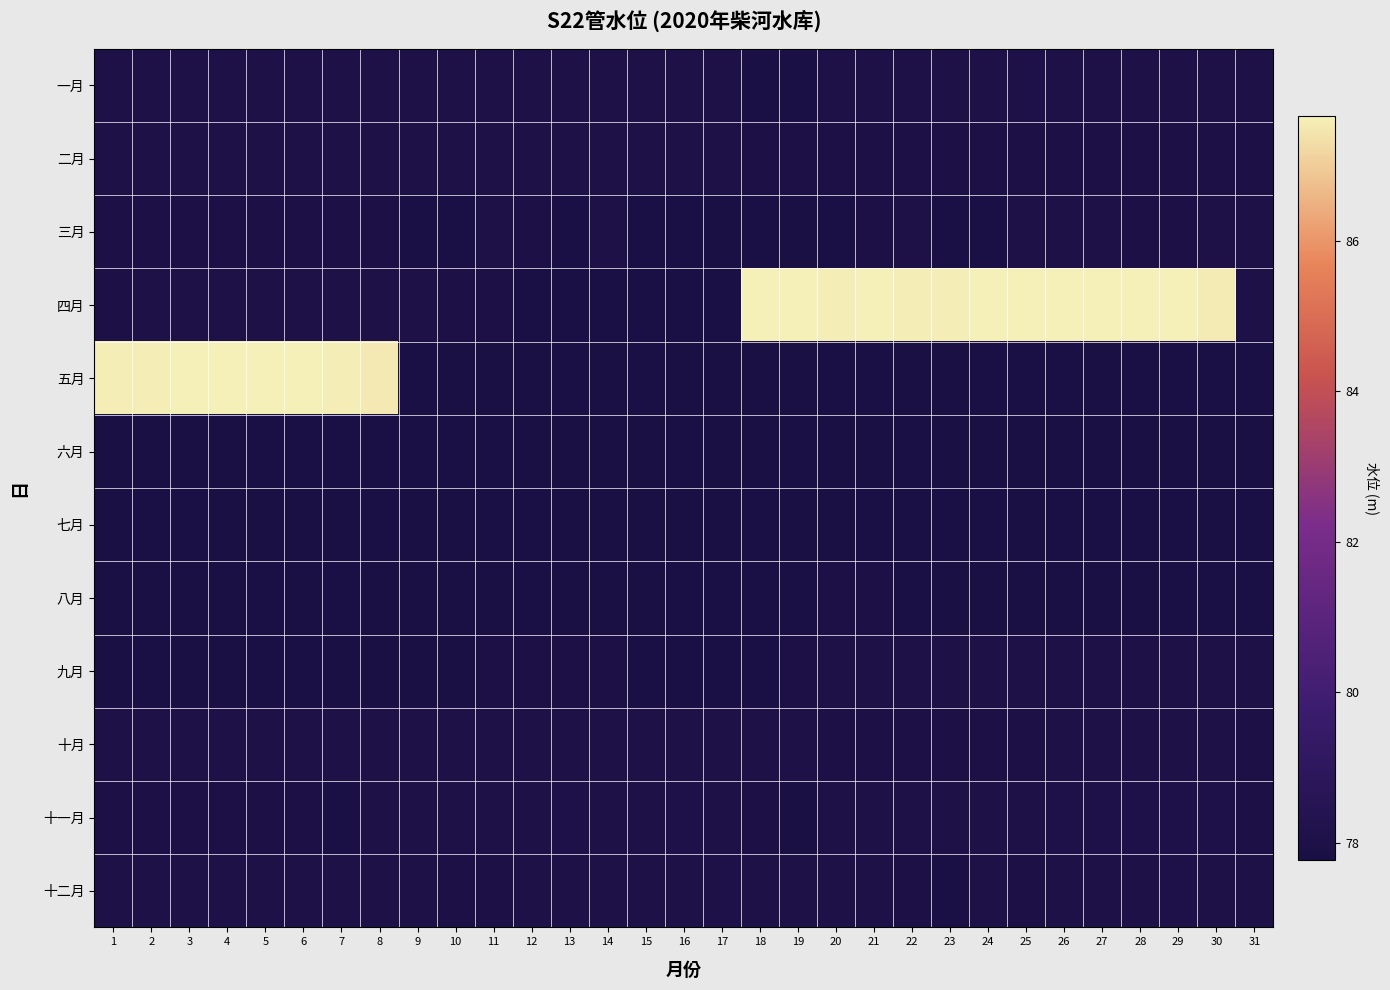

What is the maximum value shown in the chart?

87.7